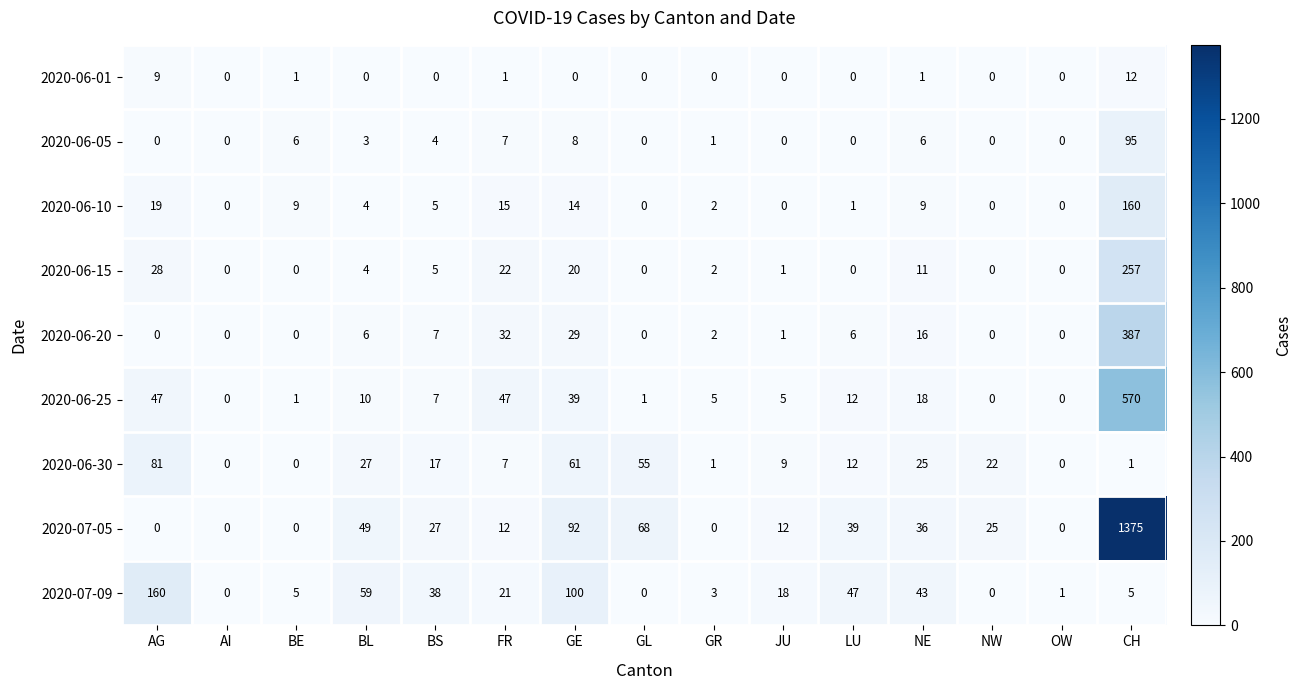

True or false: 2020-07-09 has a value of 79 at BL.

False